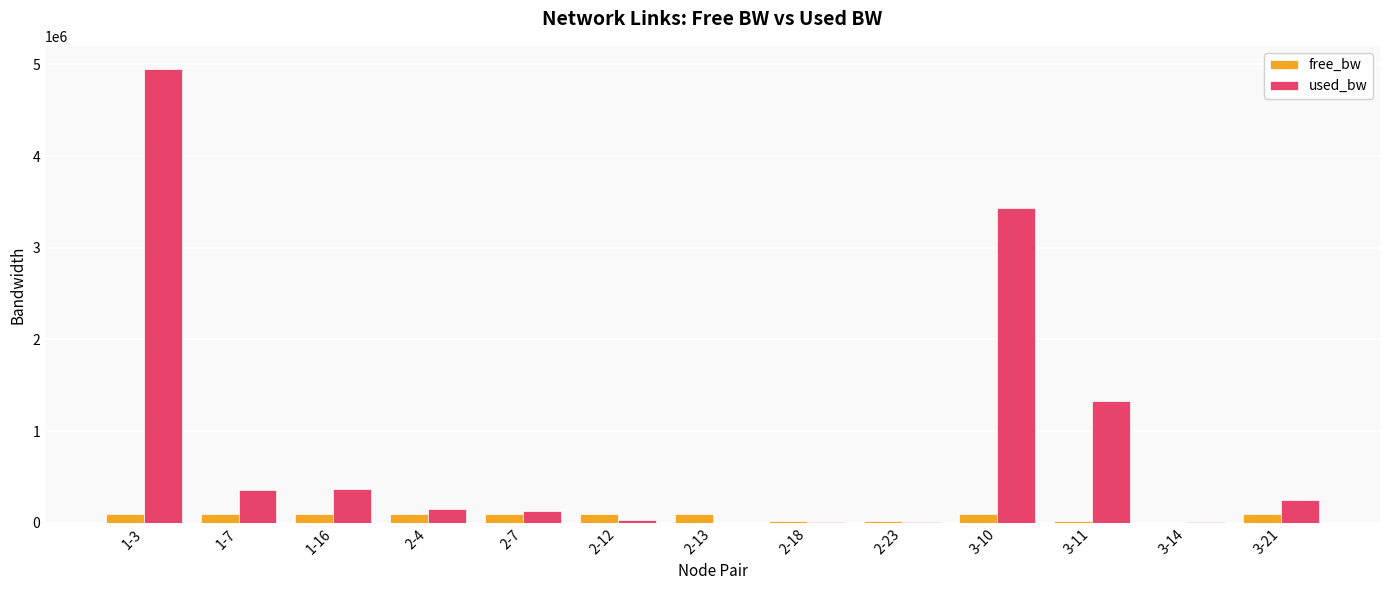

What is the sum of the free_bw values at 3-10 and 2-12?

196533.6